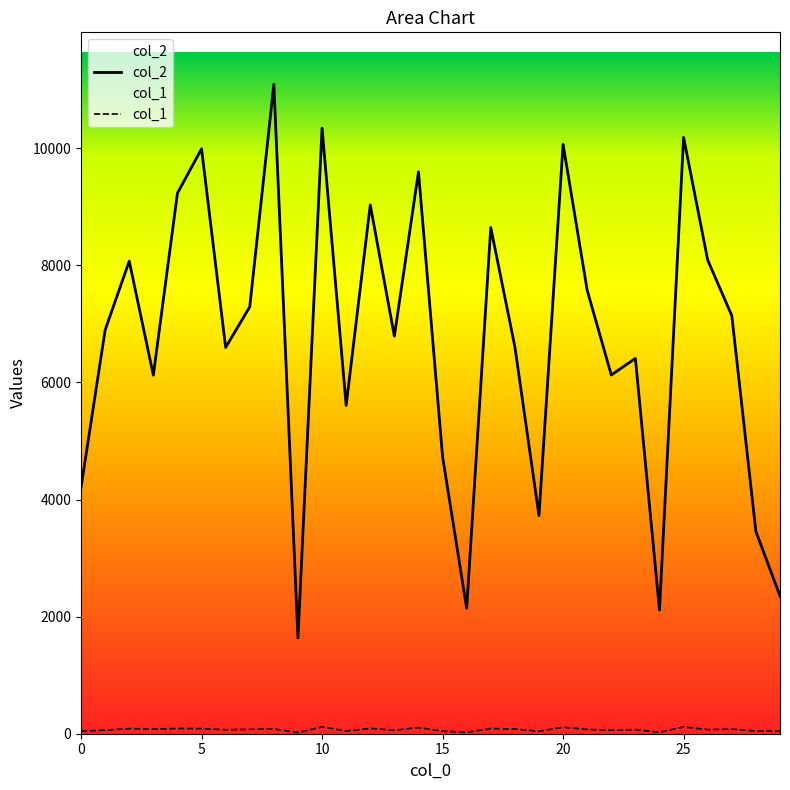

Which label corresponds to the largest value in the chart?

8